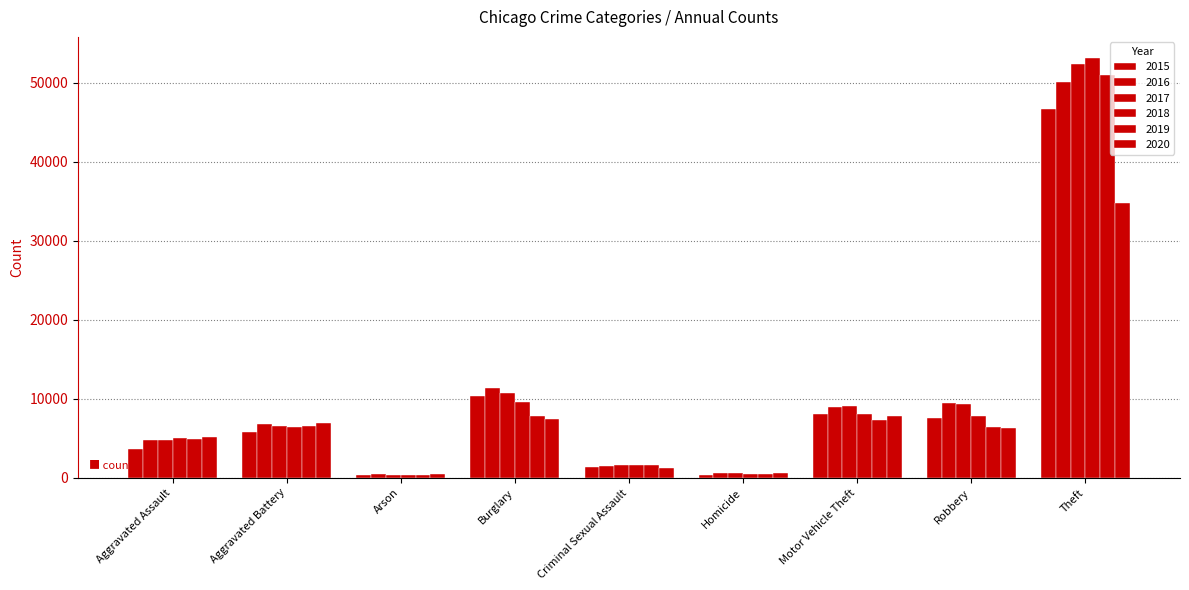

At which label is 2019 closest to 25638?

Burglary